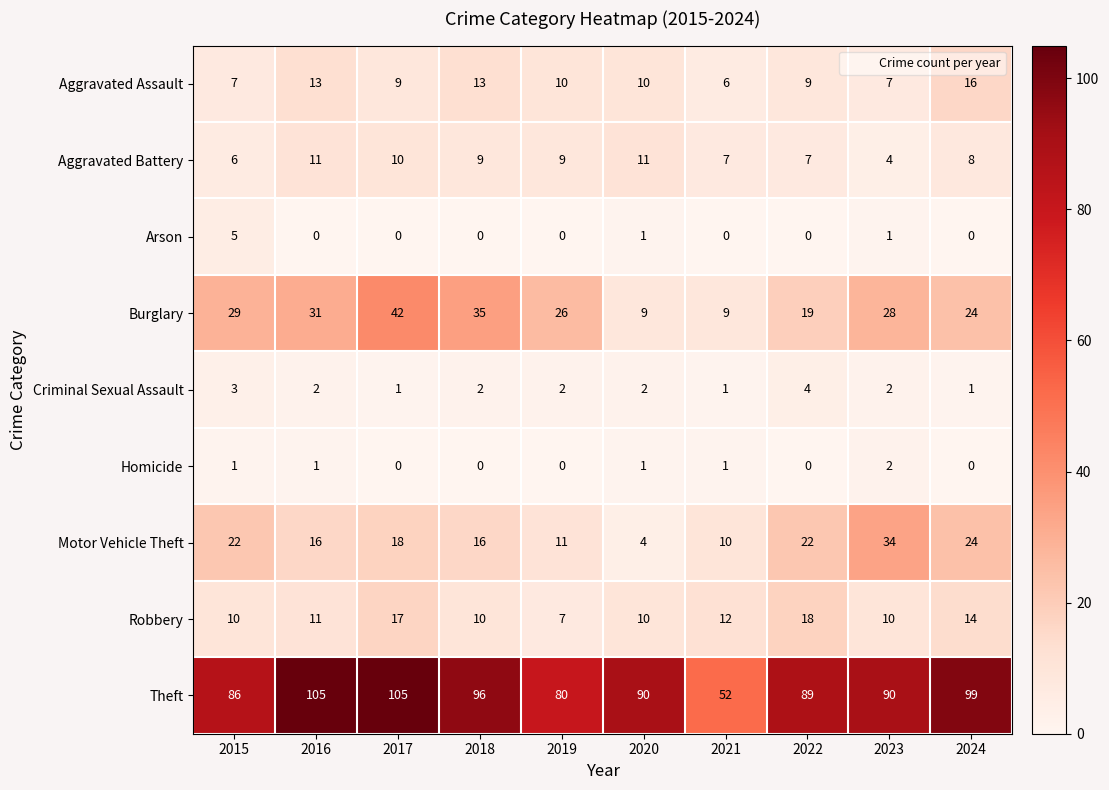

What is the maximum value shown in the chart?

105